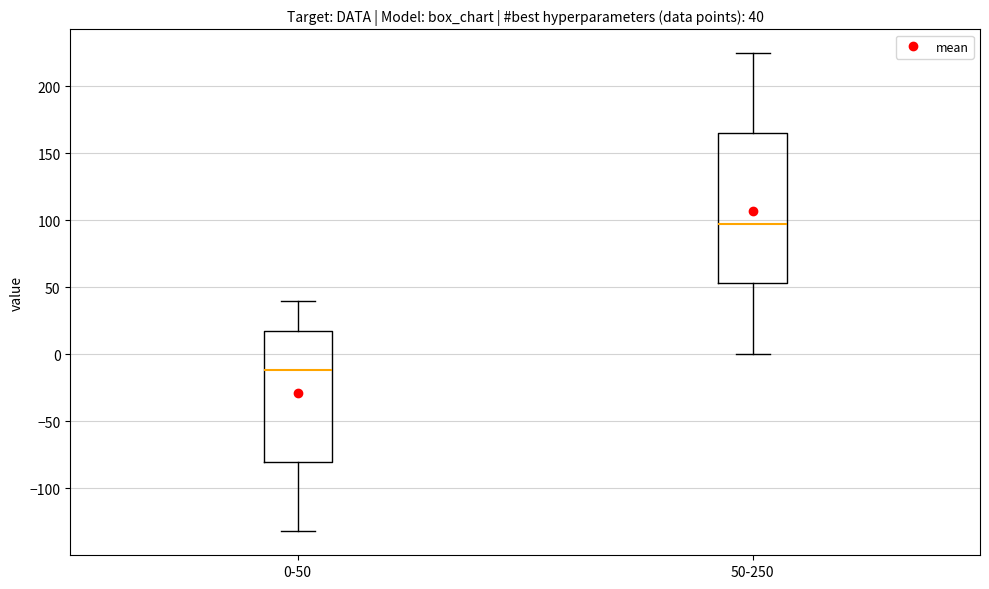

Which box has the highest median line?

50-250